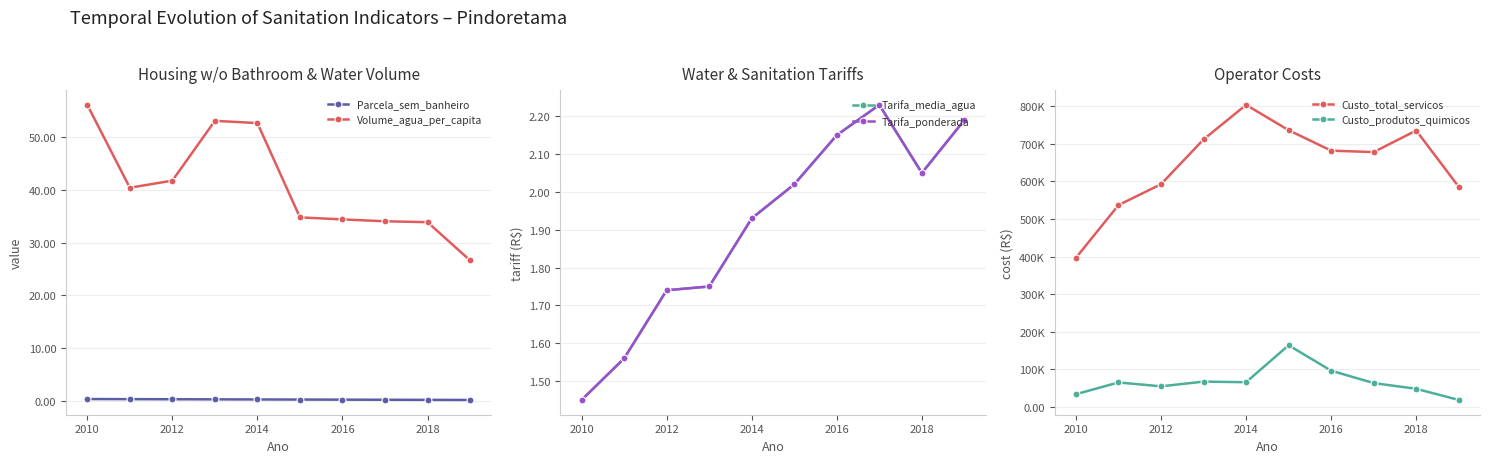

In Volume_agua_per_capita, how many points are higher than both neighbors (excluding endpoints)?

1